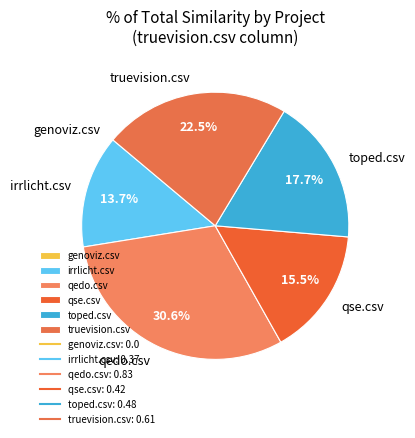

Which slice is the largest?

qedo.csv